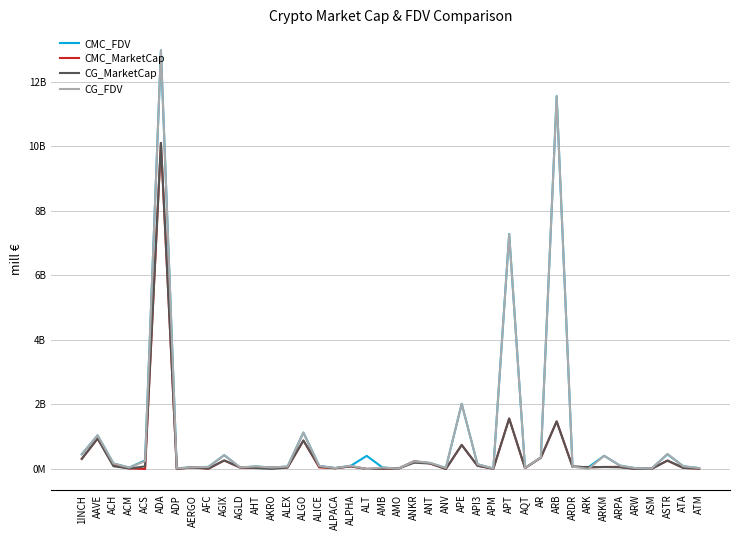

What are all the series names shown in the legend?

CMC_FDV, CMC_MarketCap, CG_MarketCap, CG_FDV